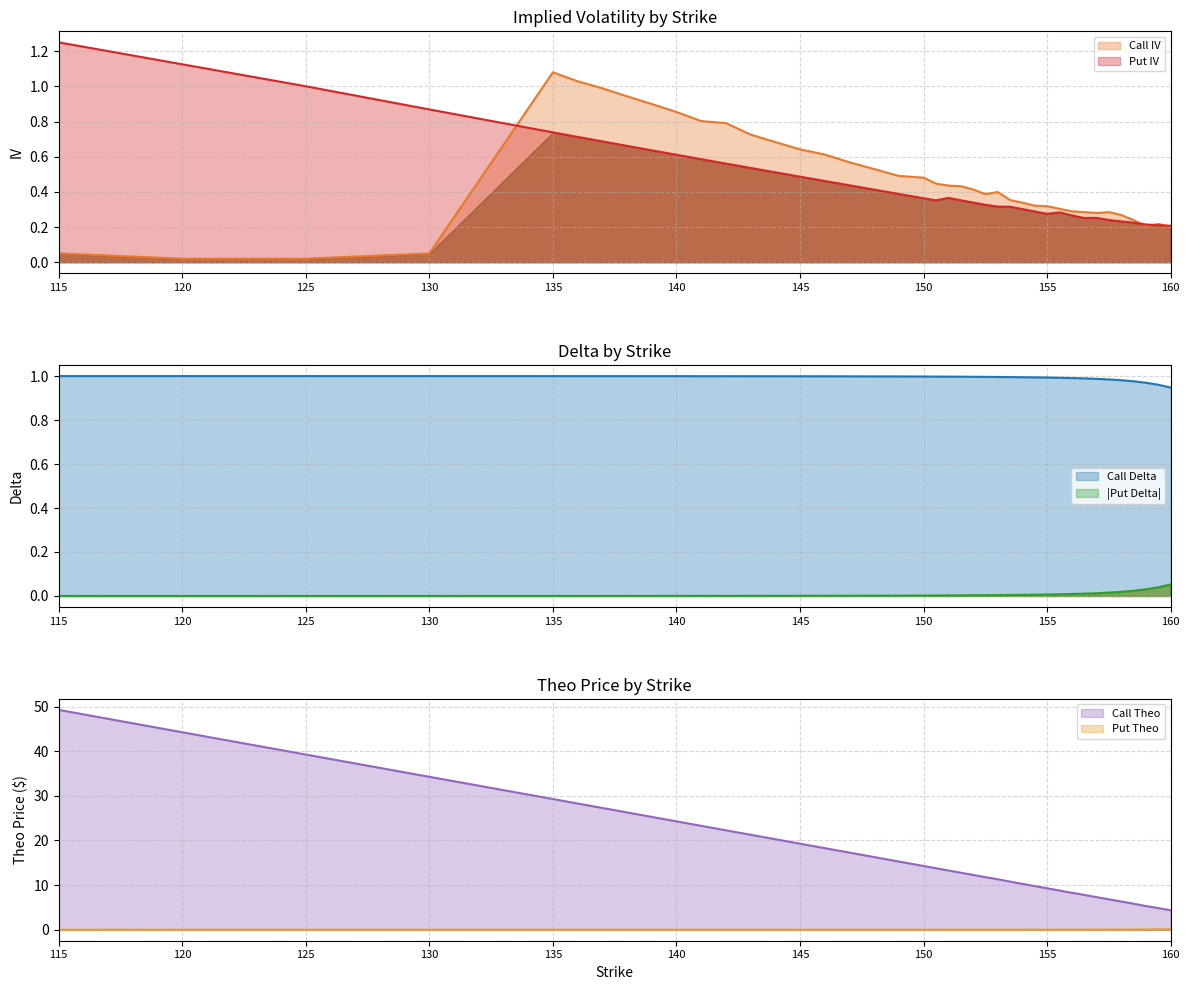

What are all the series names shown in the legend?

Call IV, Put IV, Call Delta, Put Delta, Call Theo, Put Theo